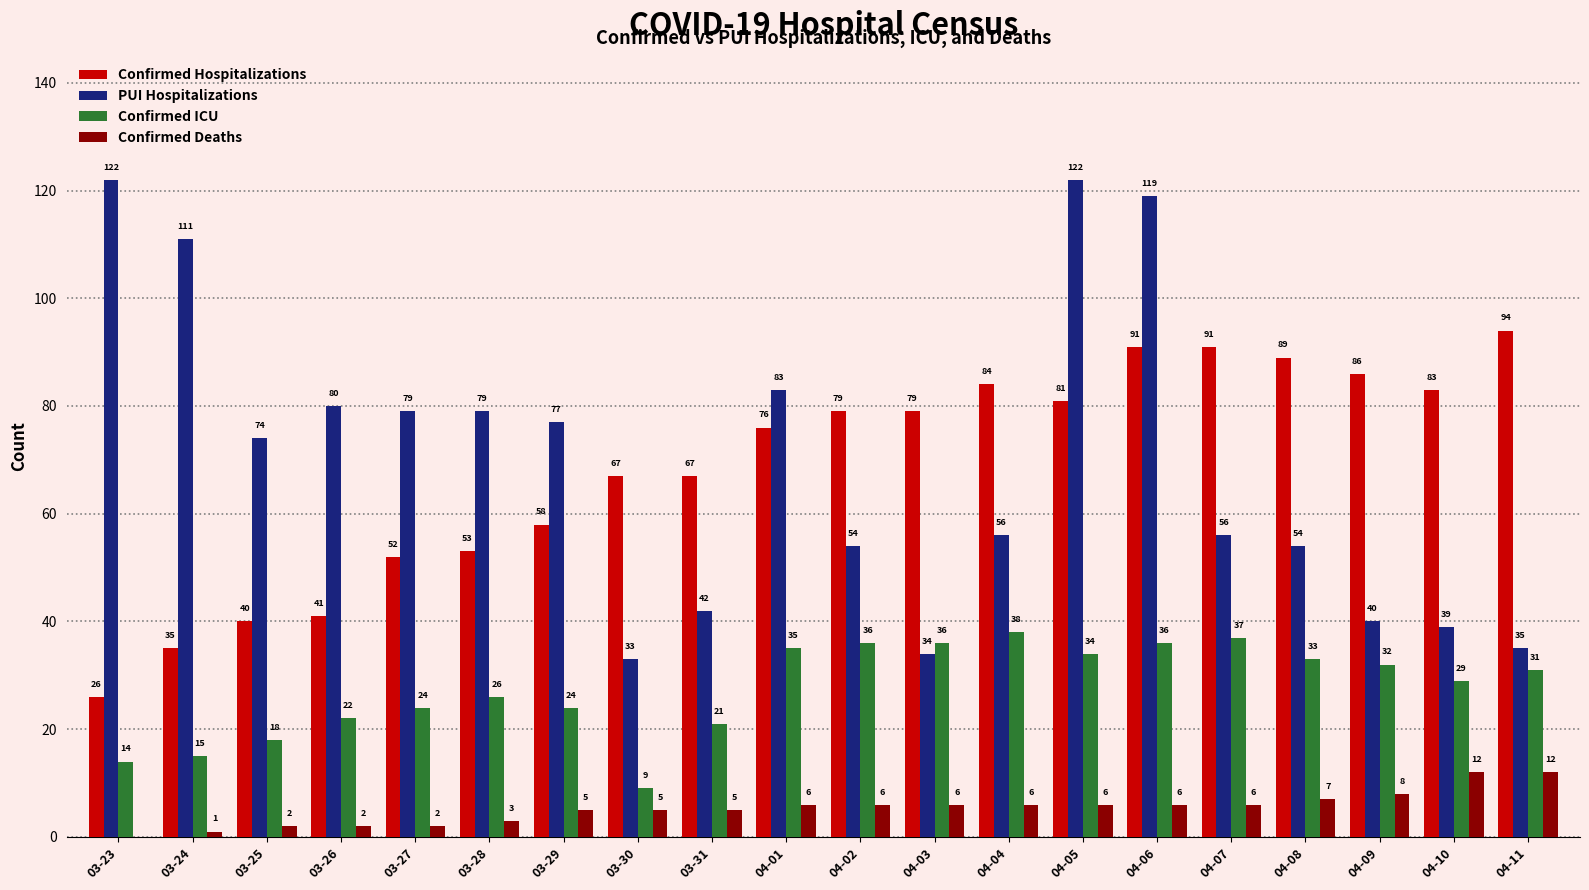

Does the chart contain stacked bars?

No